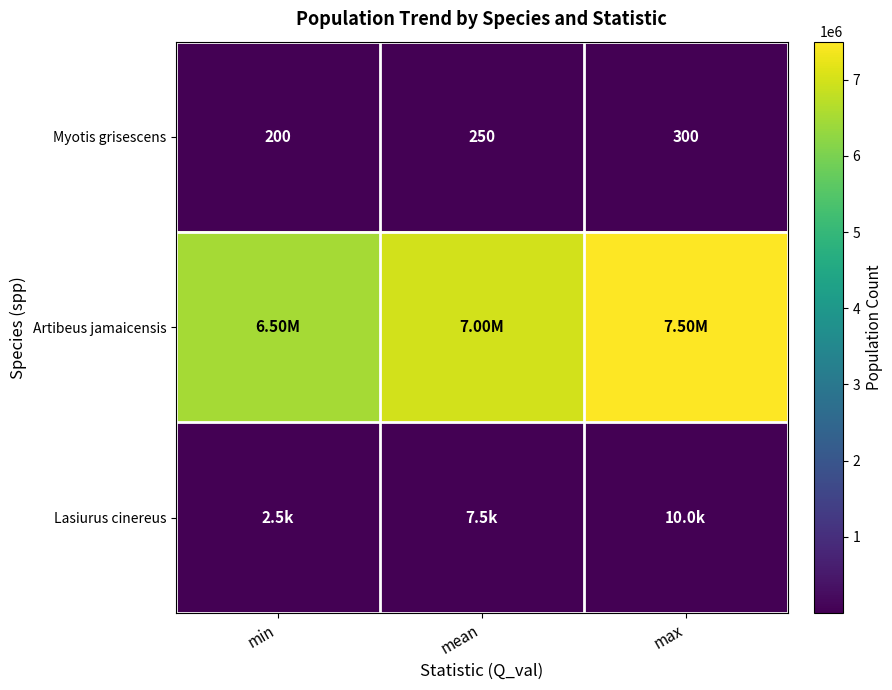

What is the average value of the Myotis grisescens series?

250